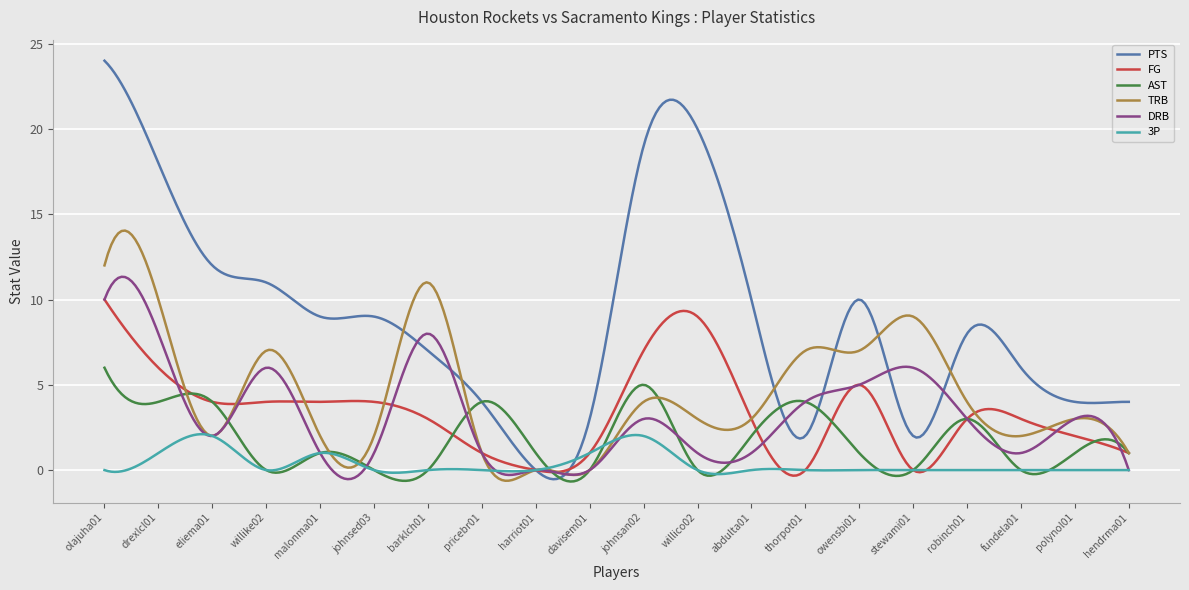

What is the highest value of the PTS series?

24.0